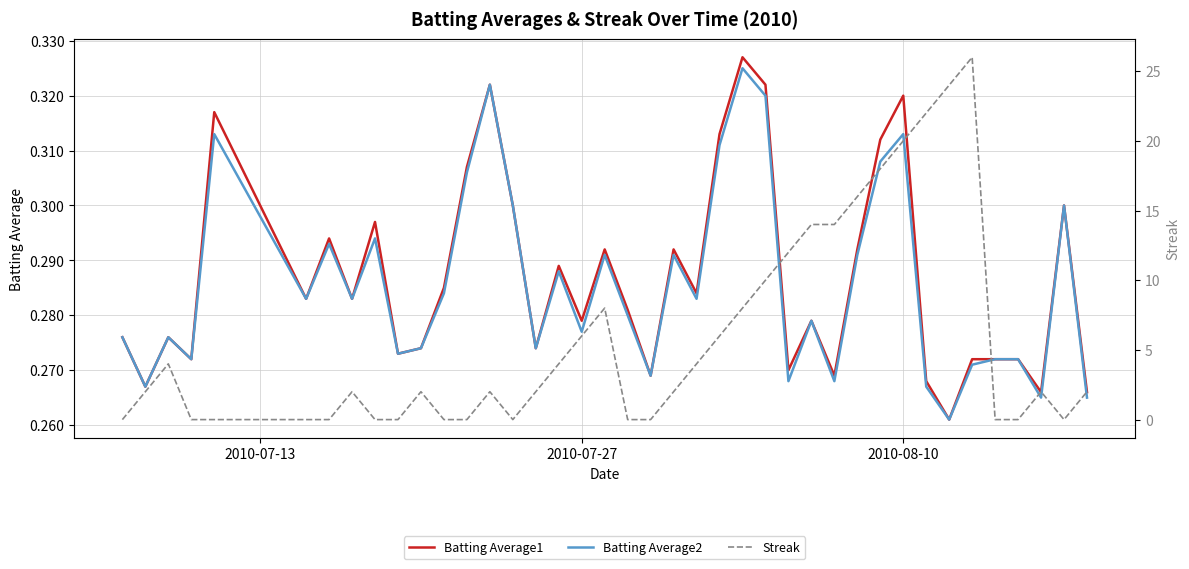

What are all the series names shown in the legend?

Batting Average1, Batting Average2, Streak